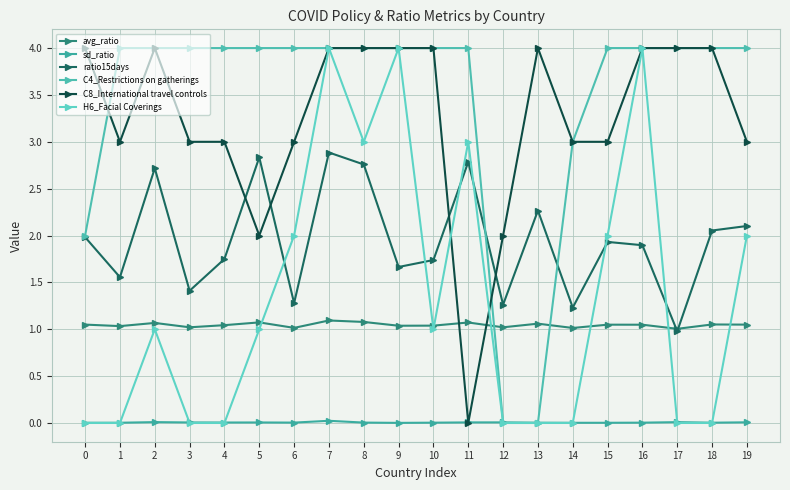

Rank the series by their maximum value, from highest to lowest.

C4_Restrictions on gatherings, C8_International travel controls, H6_Facial Coverings, ratio15days, avg_ratio, sd_ratio